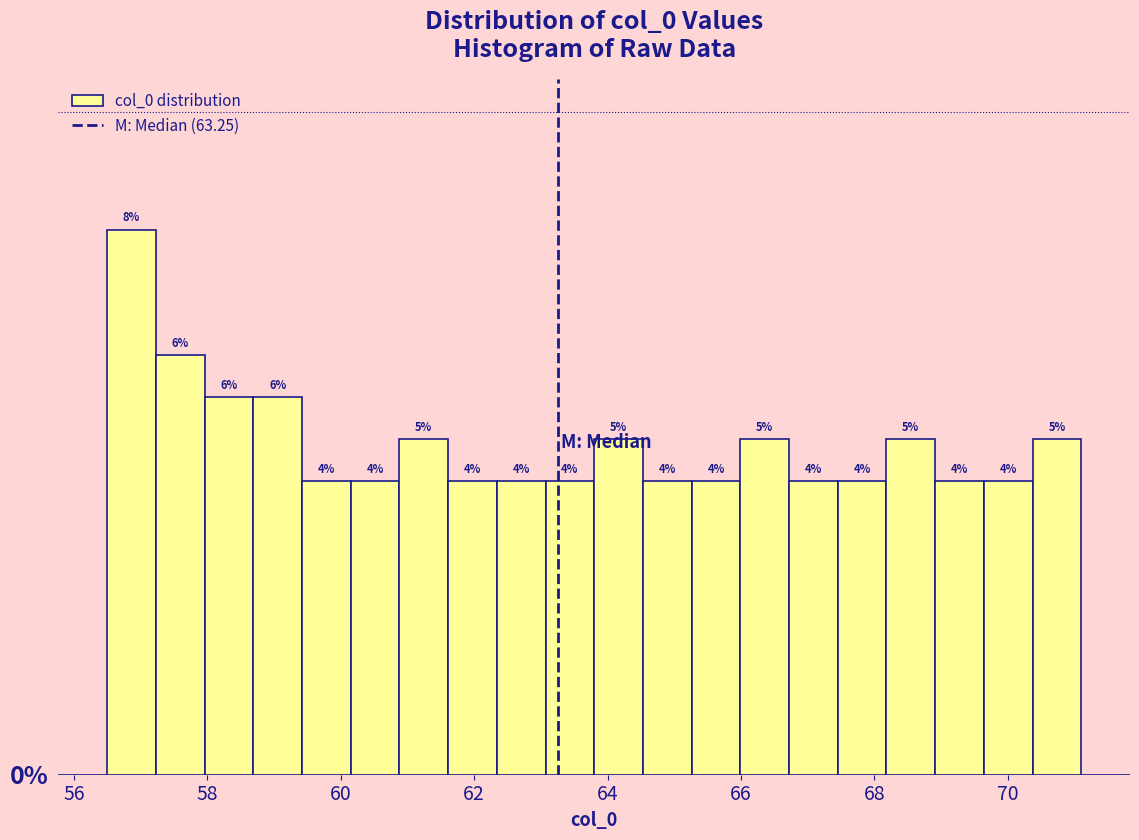

Read against the x-axis, roughly where is the centre of the tallest bar?

56.8